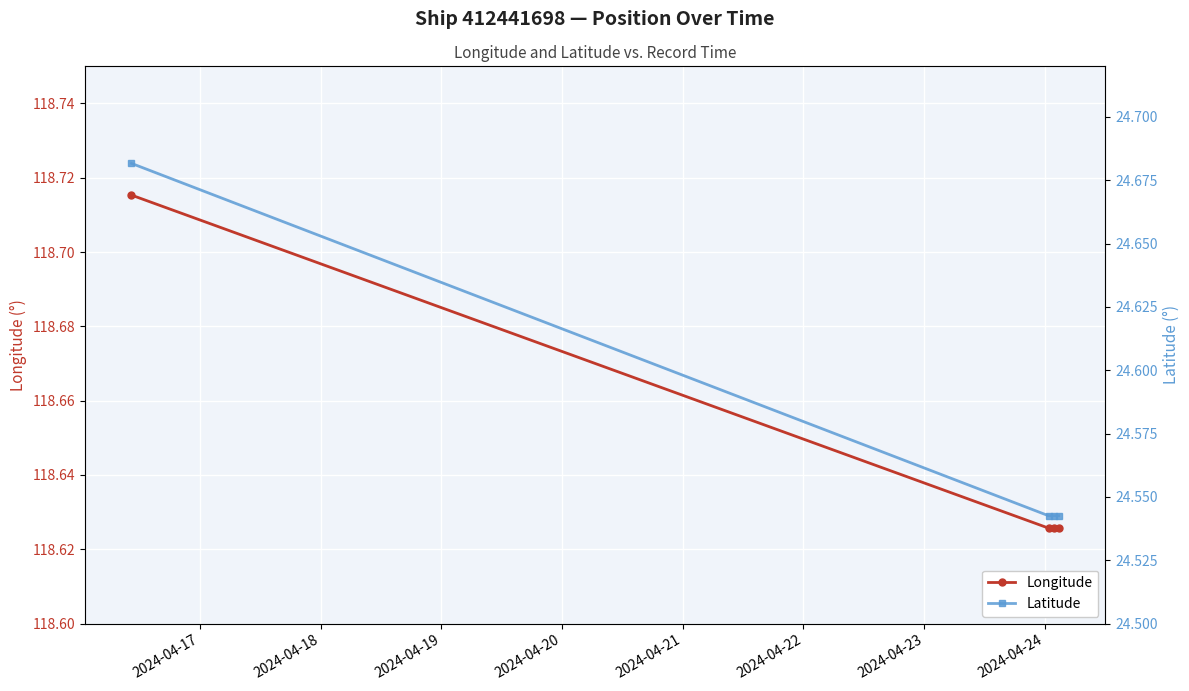

What is the minimum value shown in the chart?

24.5